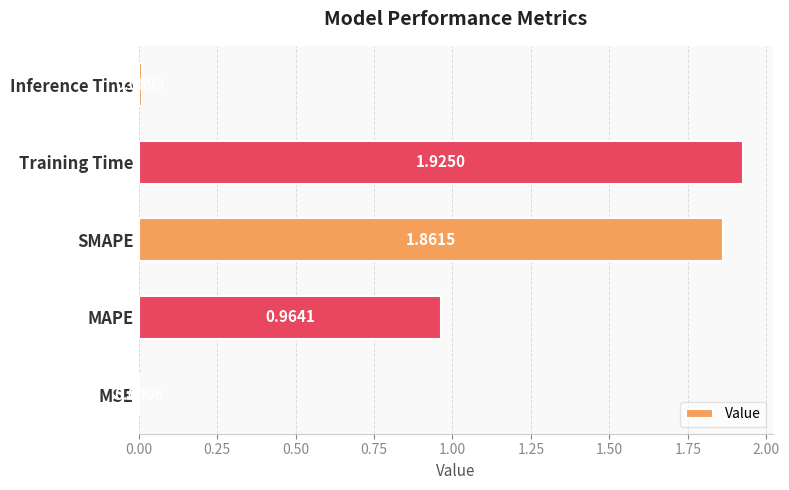

What is the sum of all values?

4.8